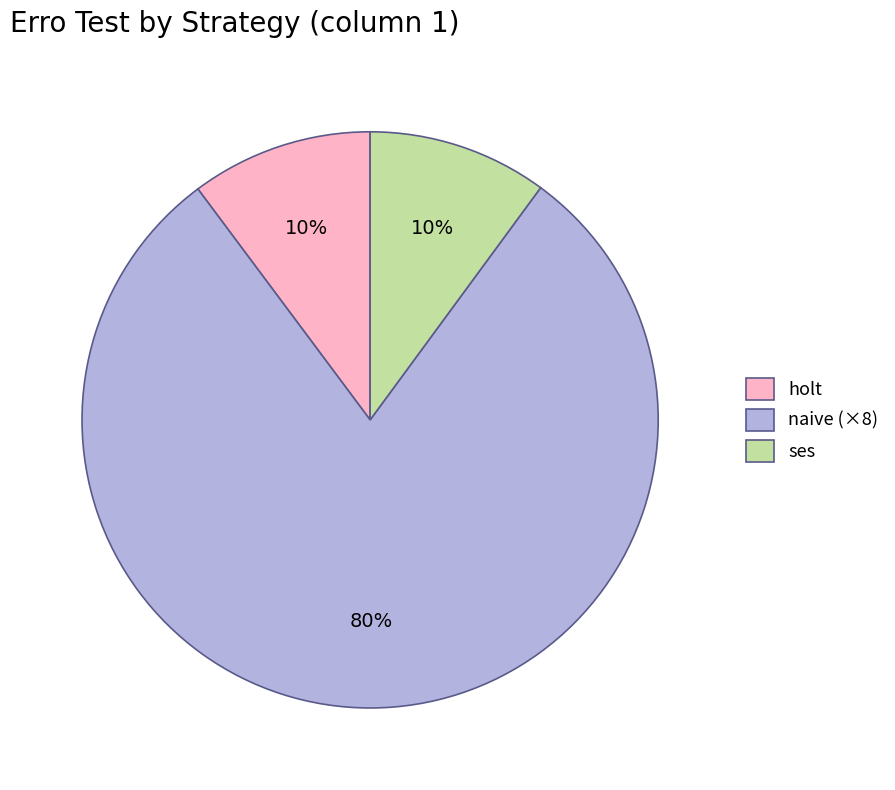

To the nearest percent, what portion does holt represent?

10%